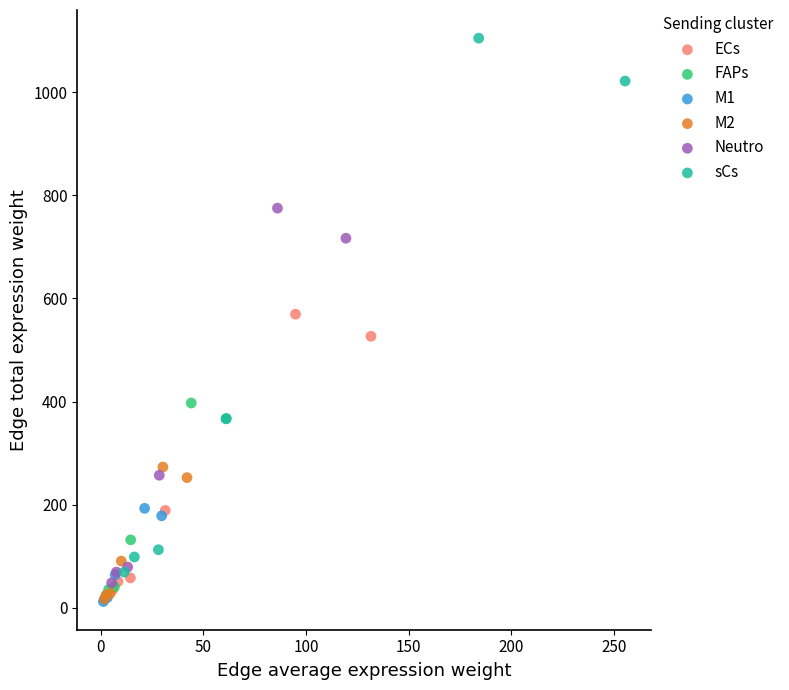

Which series contains the highest Y value?

sCs